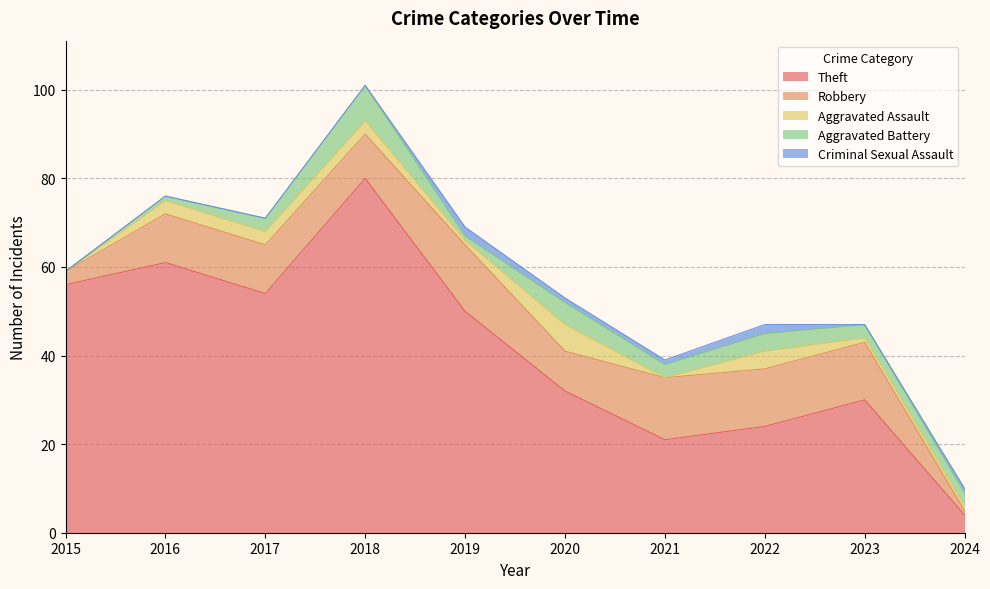

Does the chart have visible grid lines?

Yes